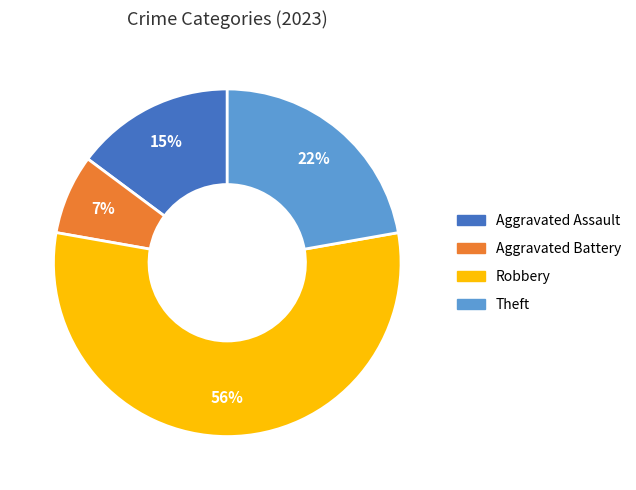

Is there any slice that represents more than half of the pie?

Yes